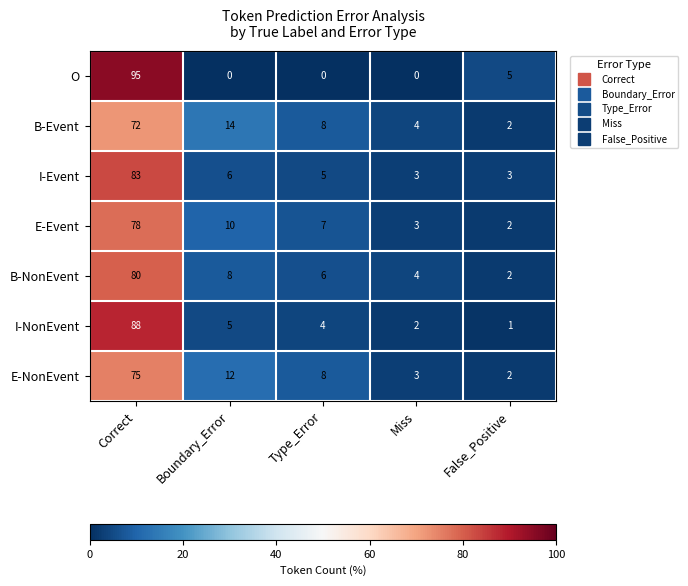

What is the sum of all B-Event values?

100